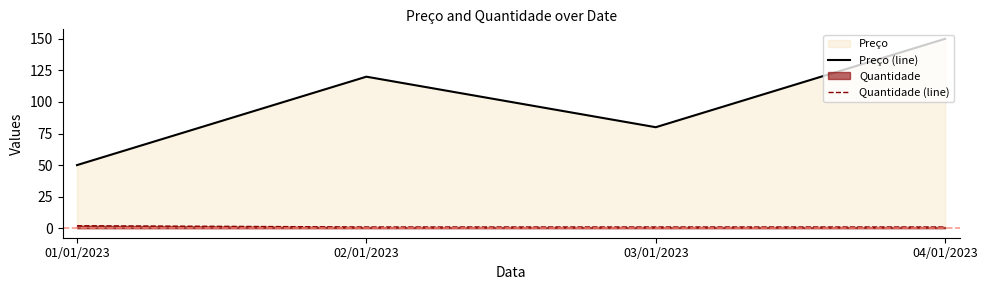

Count the number of categories in the chart.

4